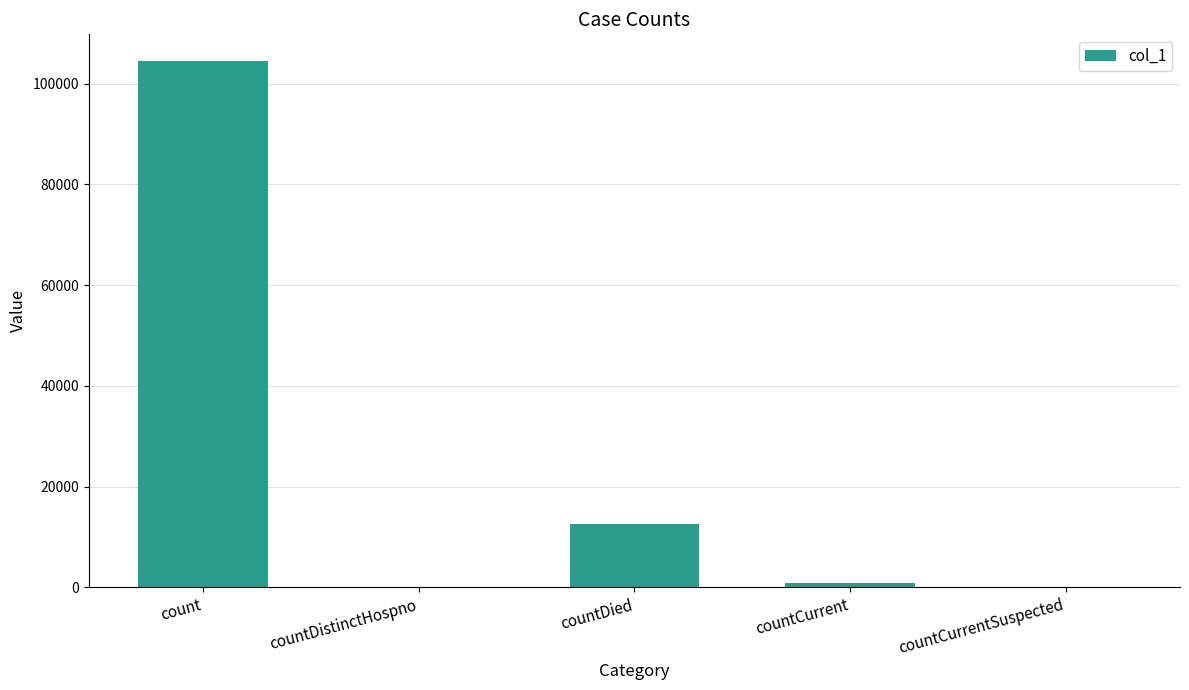

Reading left to right, what are all the values shown in this chart?

104594	0	12594	809	0